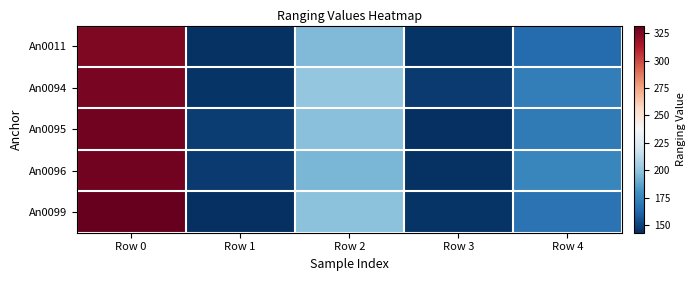

Which category has the lowest value across all series?

Row 3